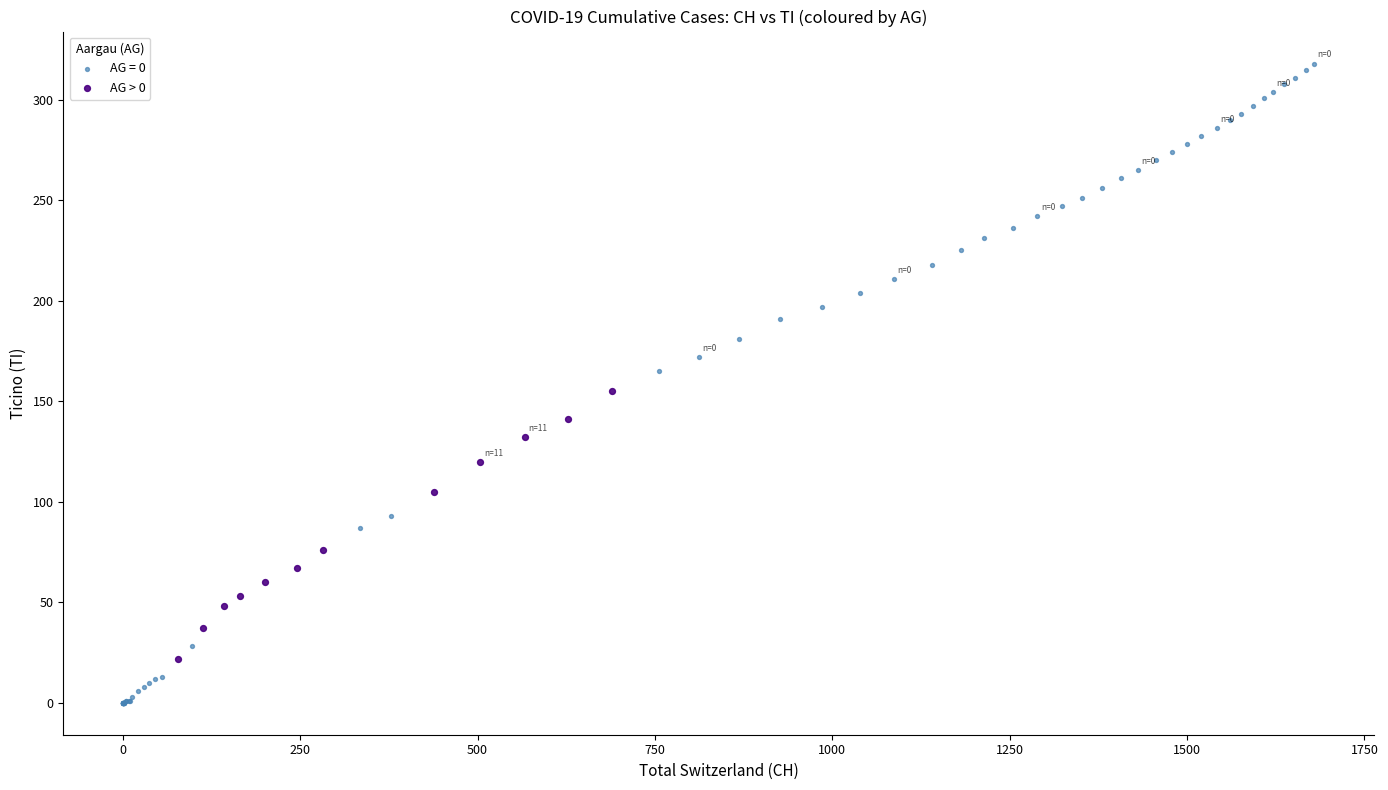

Which series contains the lowest Y value?

AG = 0